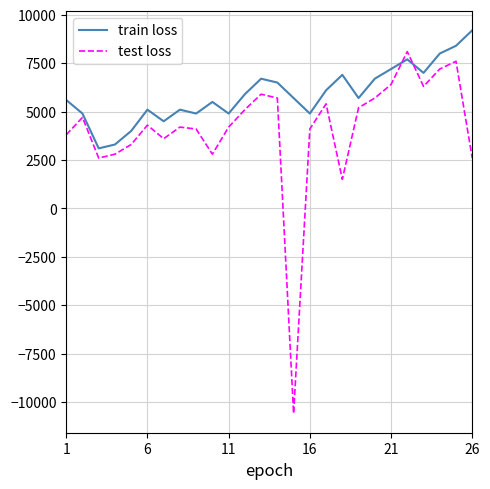

Which series has the largest range (max minus min)?

test loss